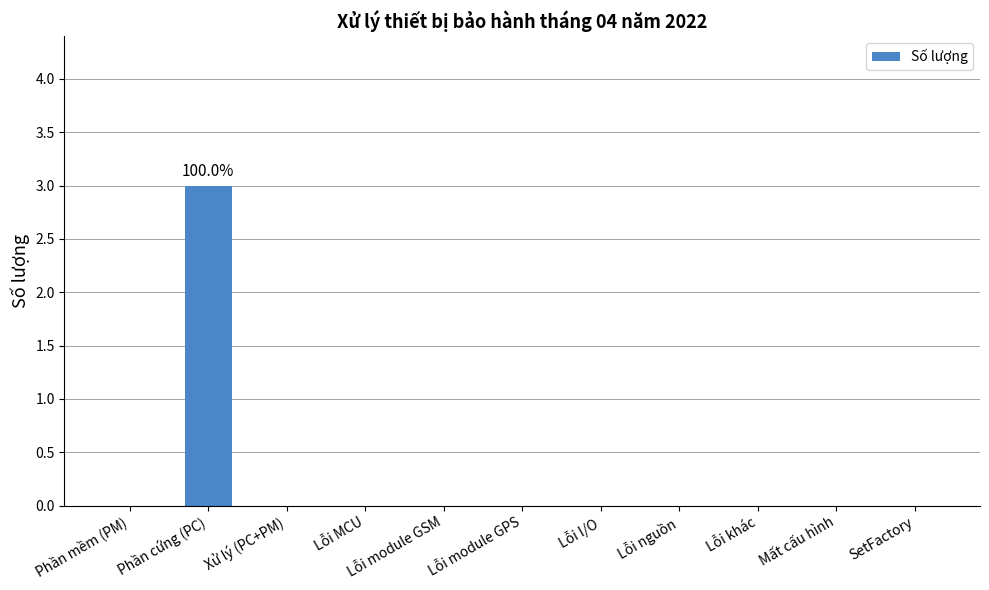

What is the sum of all values?

3